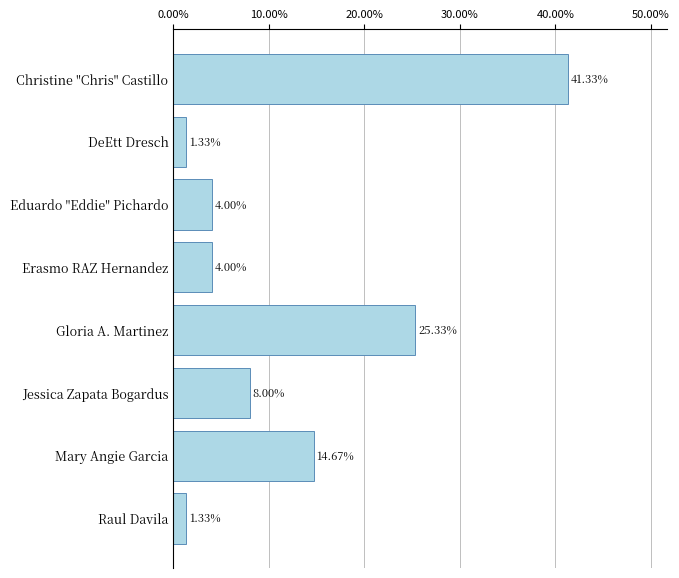

Count the number of categories in the chart.

8